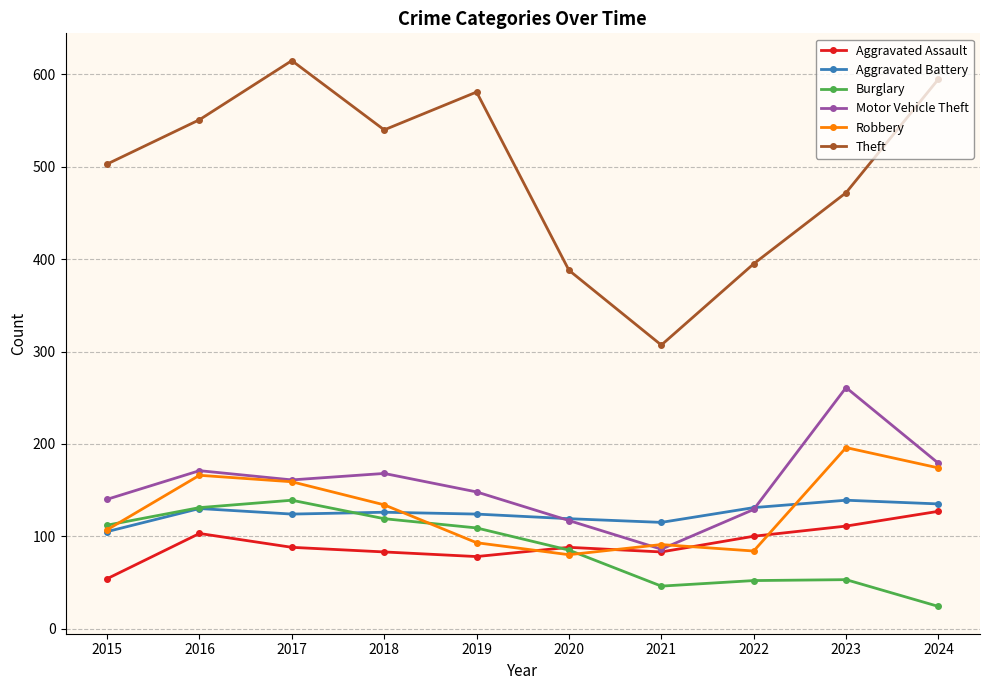

What is the total value across all series at 2016?

1252